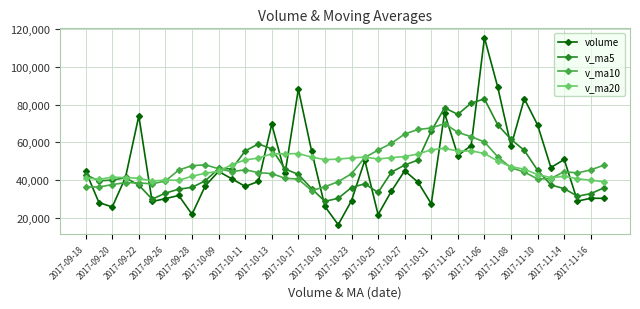

True or false: v_ma20 has more than 2 interior local peaks.

True